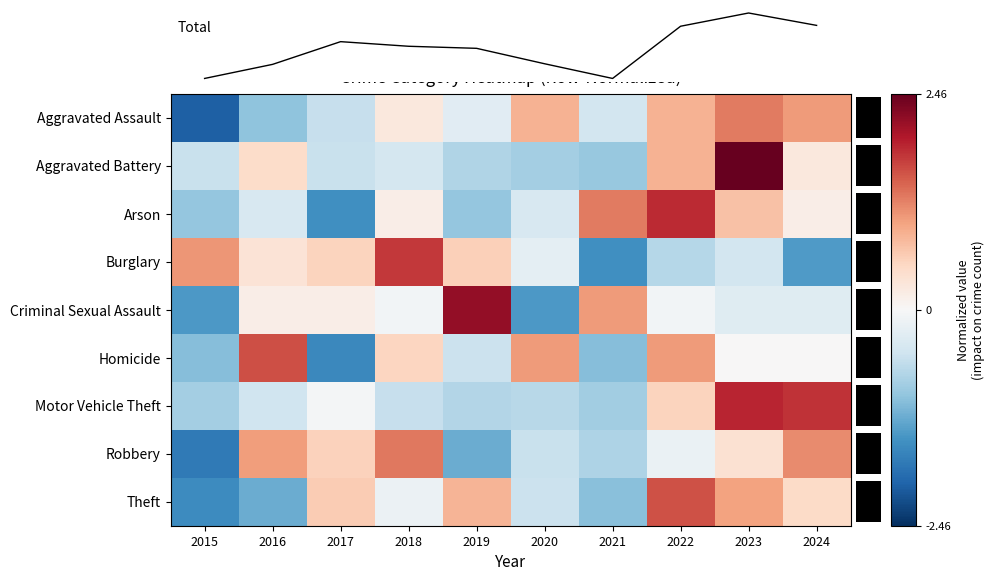

How many values in the Theft series are below 0?

5